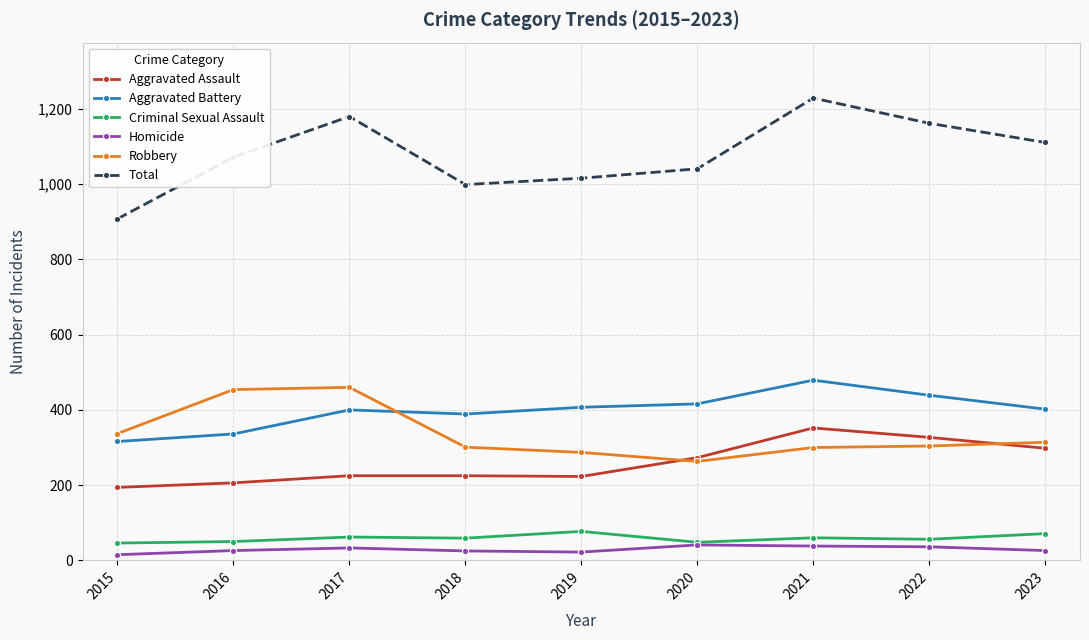

At which category does the chart reach its peak across all series?

2021